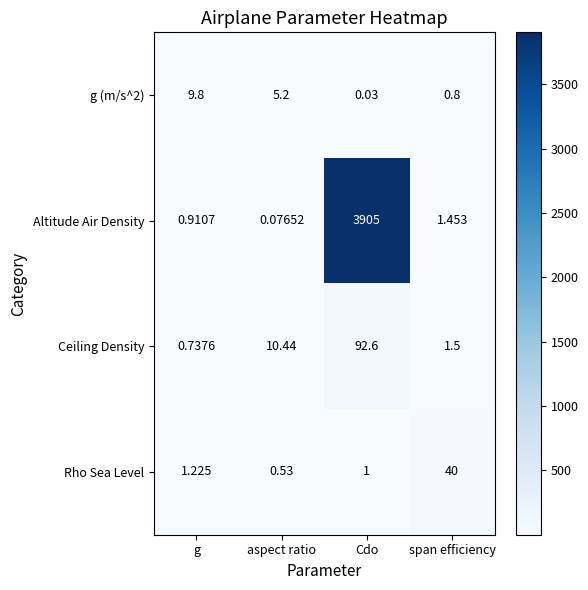

What is the maximum value shown in the chart?

3905.0